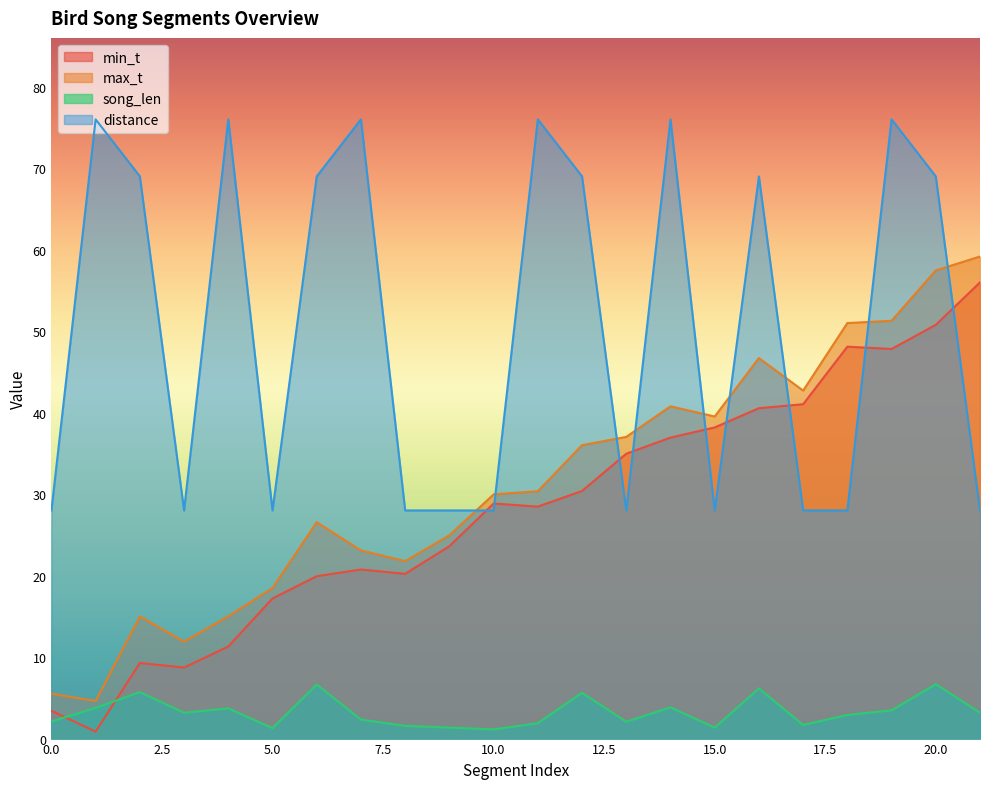

Between 3 and 18, which series saw the biggest shift?

min_t